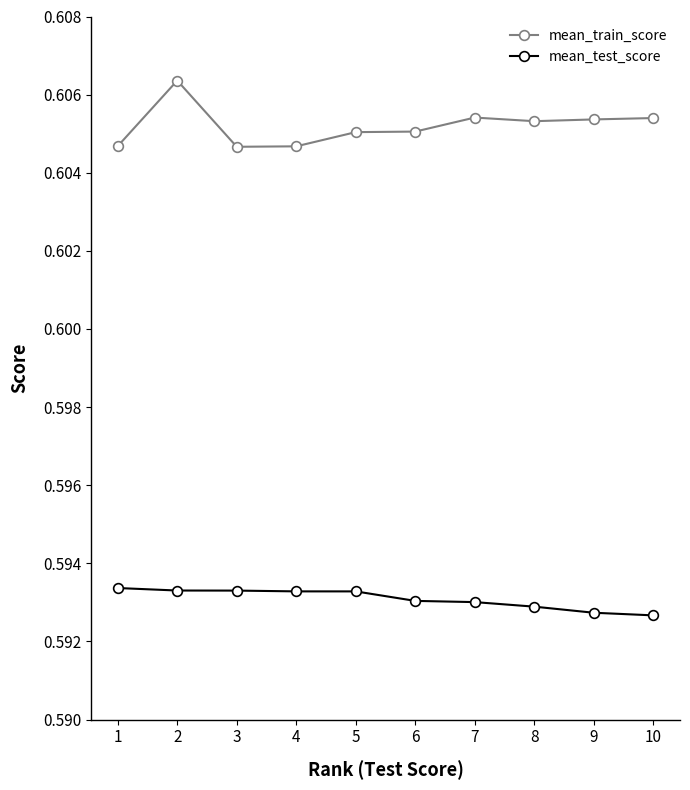

True or false: mean_train_score has a value of 0.1 at 5.

False